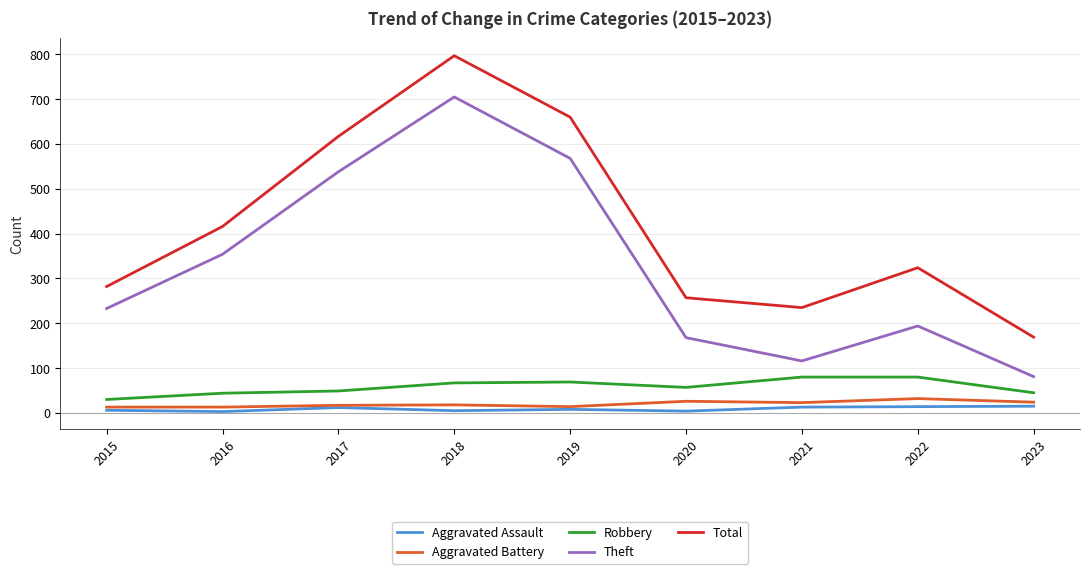

How many lines are shown in the chart?

5